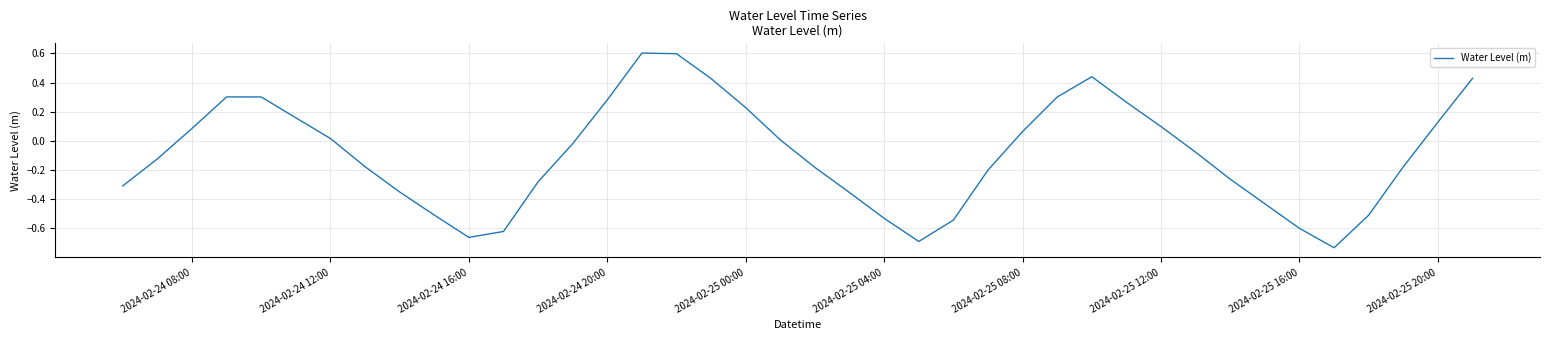

What is the greatest value displayed?

0.6